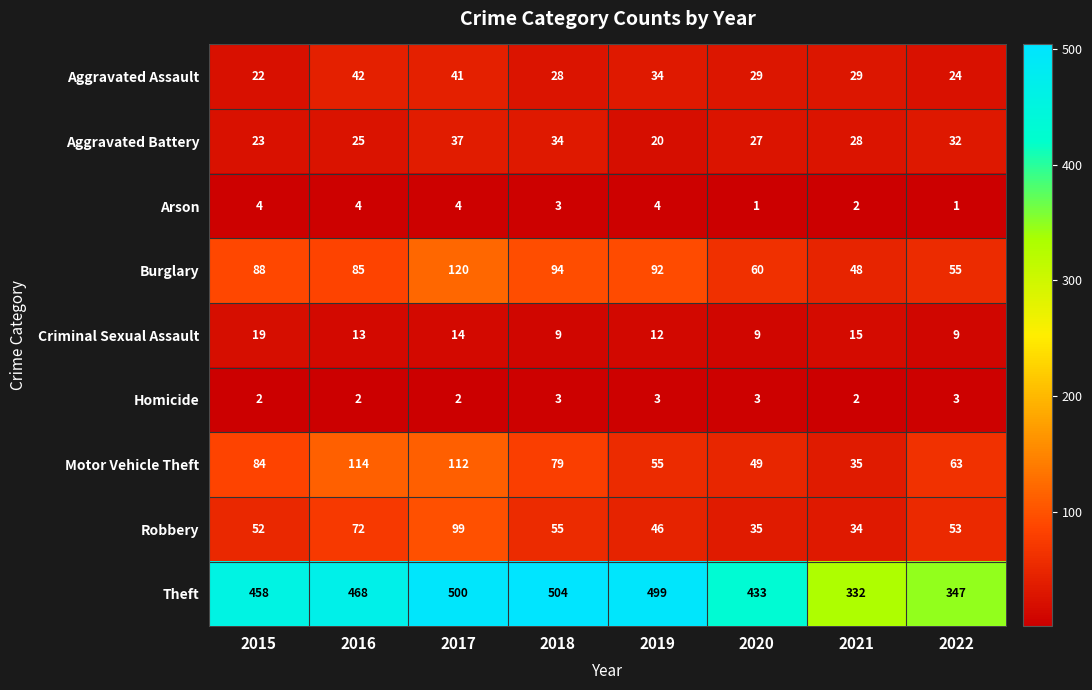

Rank the series by their maximum value, from lowest to highest.

Homicide, Arson, Criminal Sexual Assault, Aggravated Battery, Aggravated Assault, Robbery, Motor Vehicle Theft, Burglary, Theft